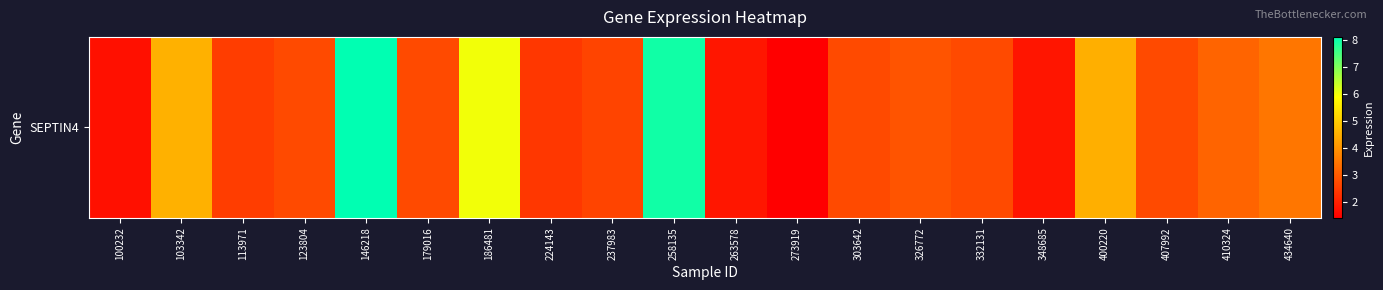

How many values exceed 2?

16